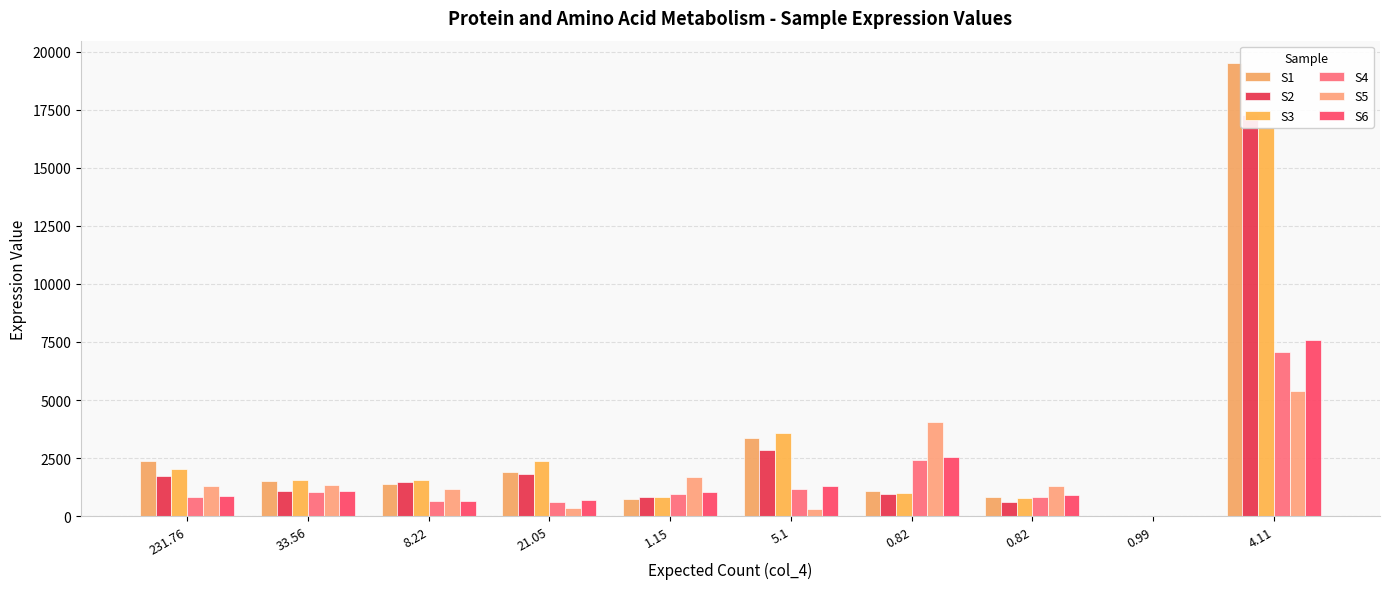

How many categories are shown in the chart?

10